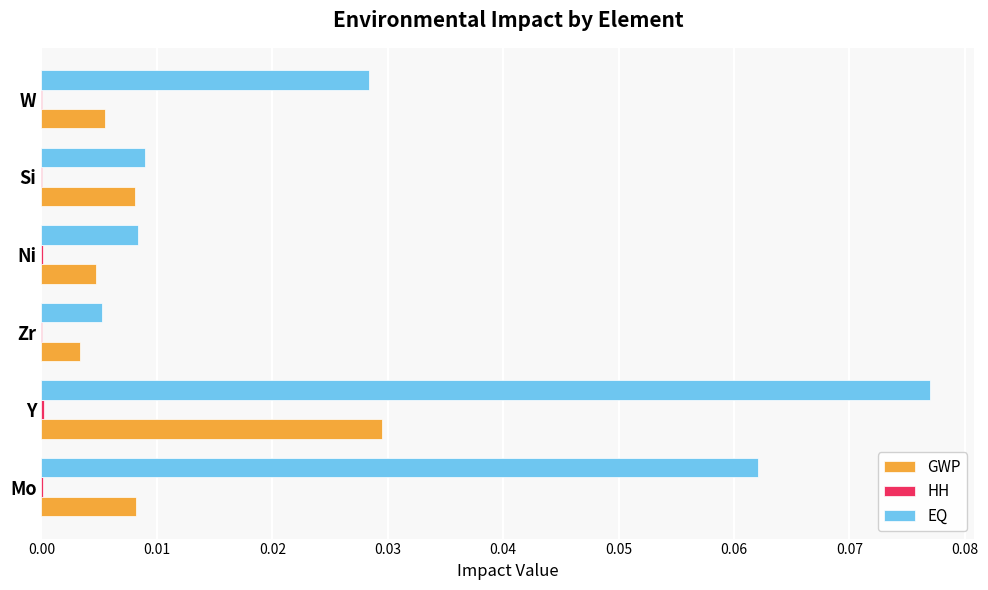

At which category does the chart reach its peak across all series?

Y